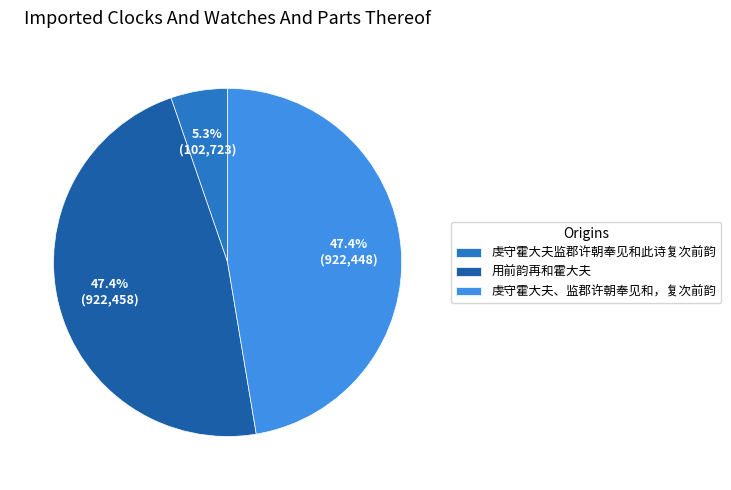

Does 虔守霍大夫、监郡许朝奉见和，复次前韵 represent more than half of the total?

No